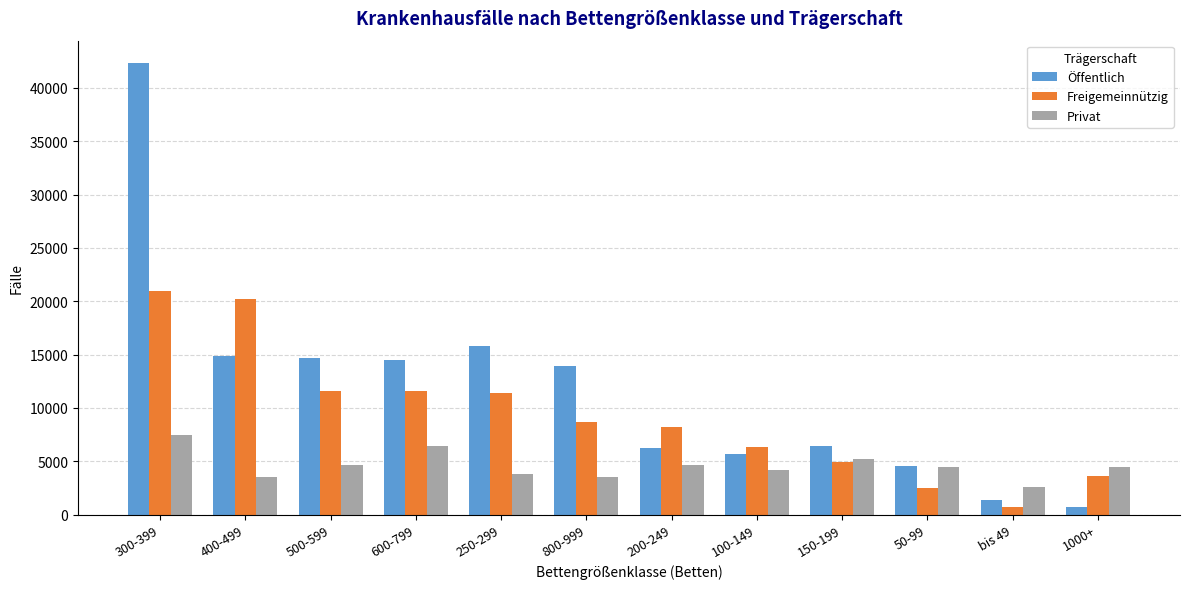

What value does the Privat series have at bis 49?

2607